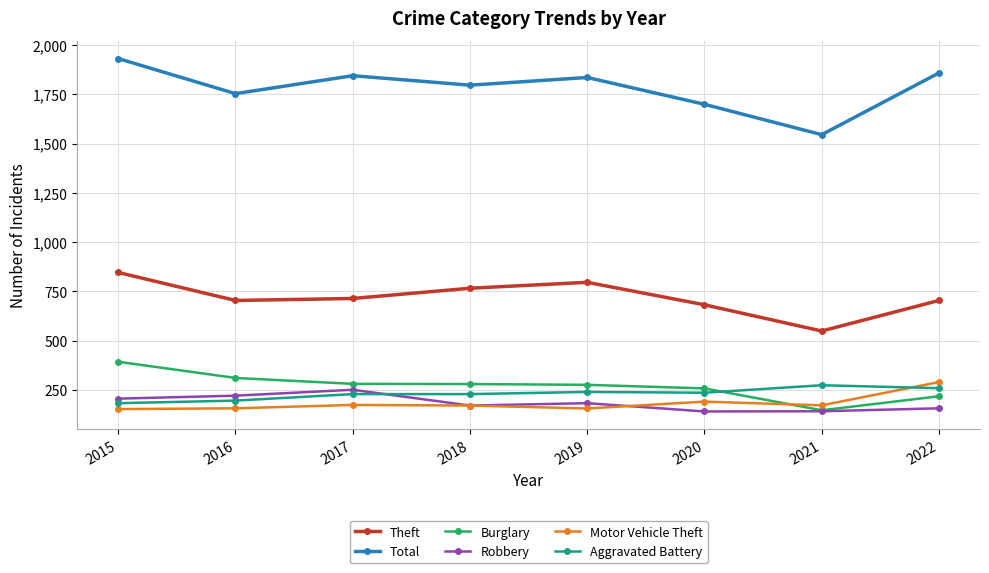

Between 2021 and 2022, which series saw the biggest shift?

Total